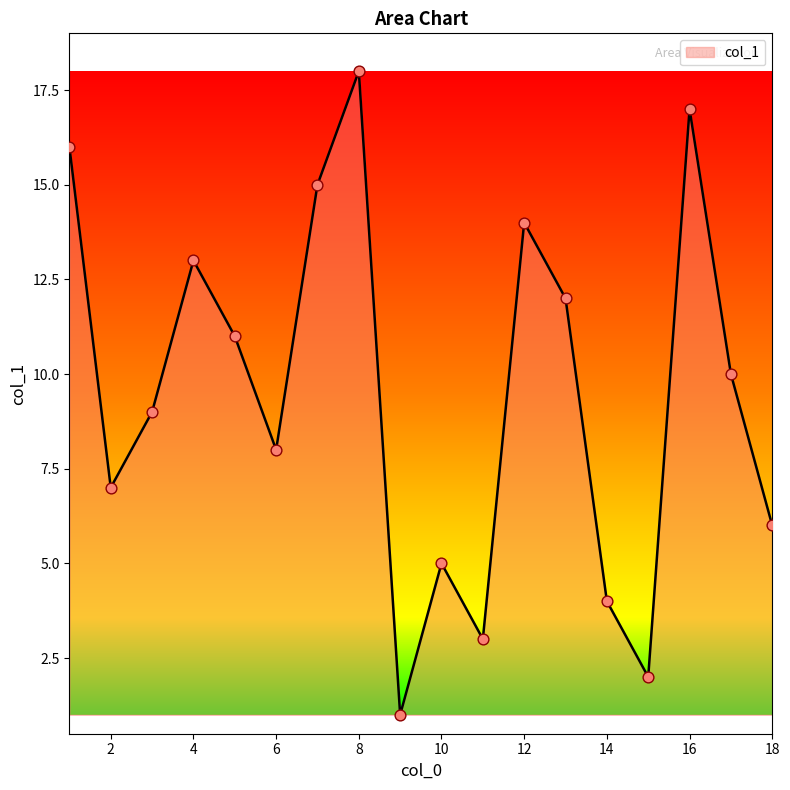

What is the difference between the maximum and minimum values?

17